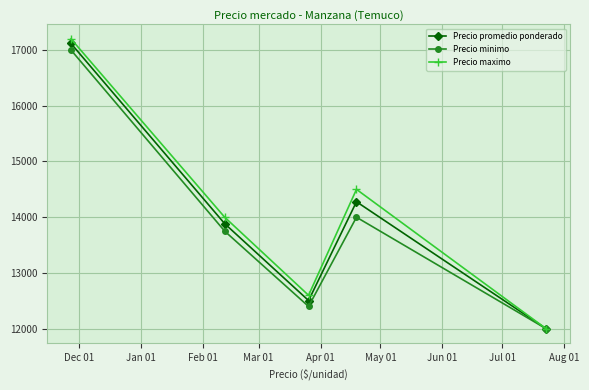

What is the value of the Precio maximo point at the 1st from the left?

17200.0